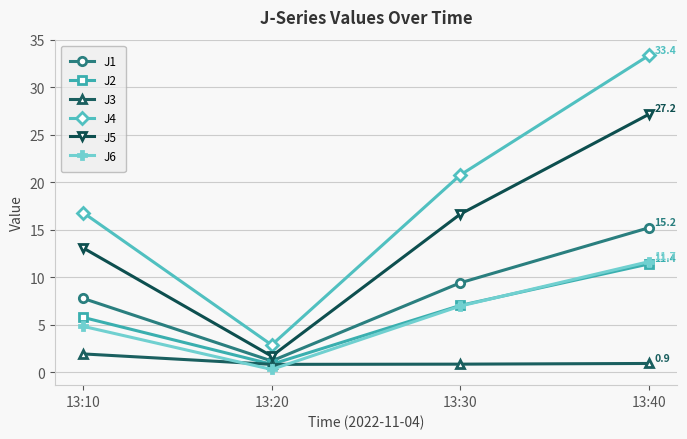

What are all the series names shown in the legend?

J1, J2, J3, J4, J5, J6